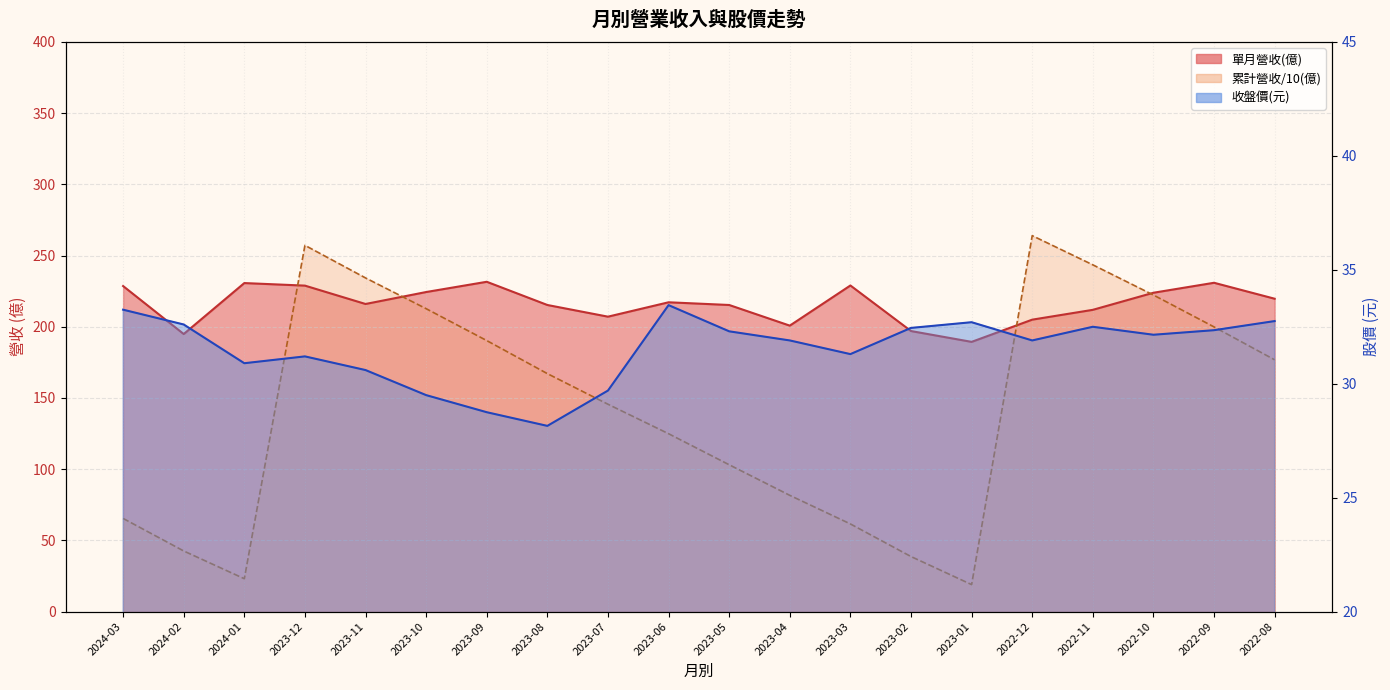

Which series has the widest spread of values?

累計營收(億)